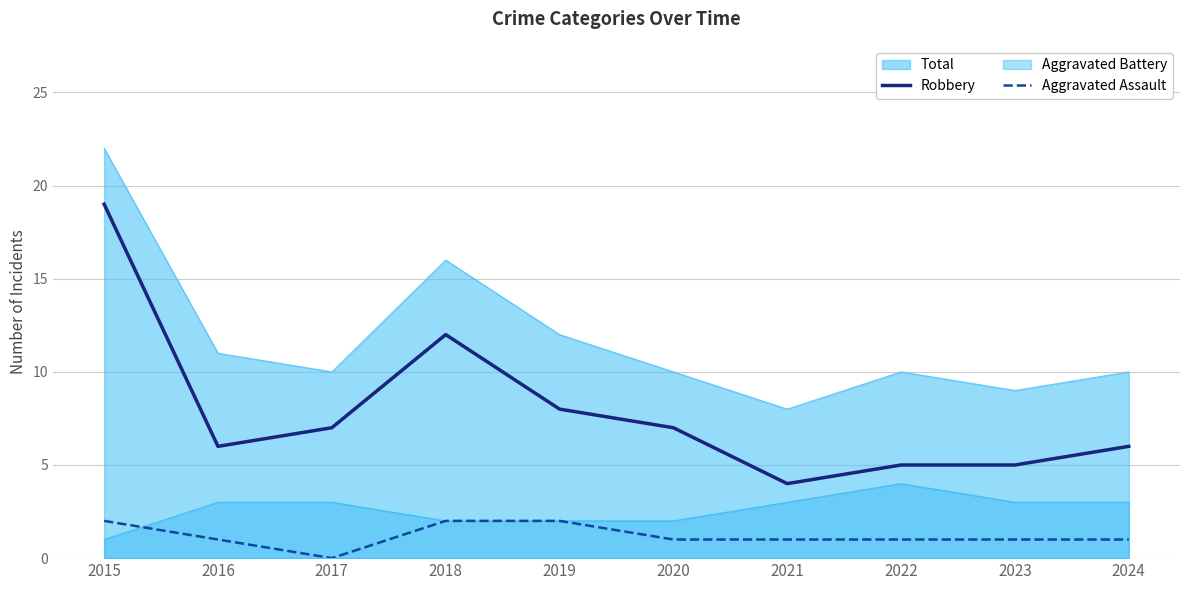

At which label does Total reach its peak?

2015